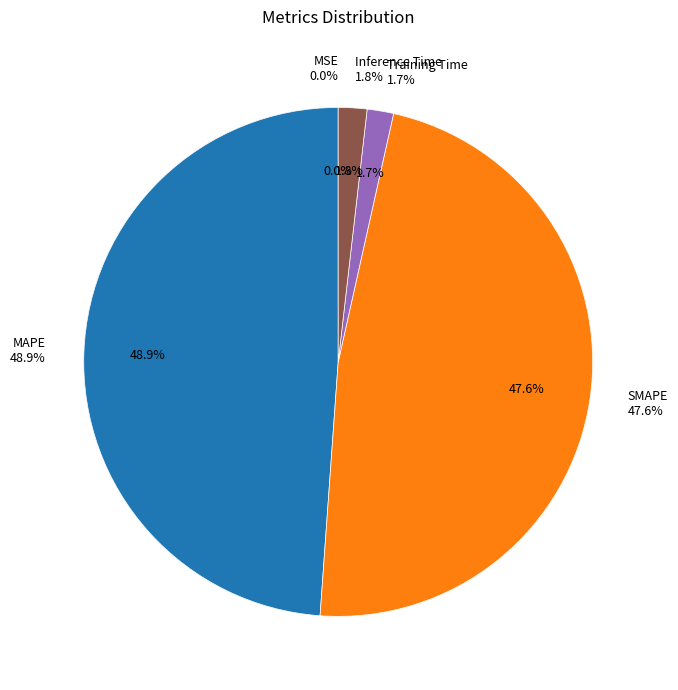

Is it true that Inference Time is 2% of the pie?

True